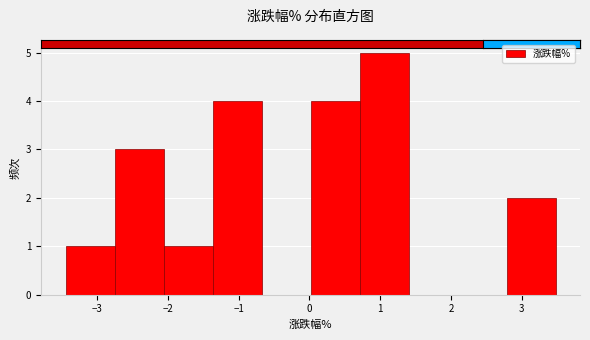

Over which range of the x-axis is the bar tallest?

0.7 to 1.4